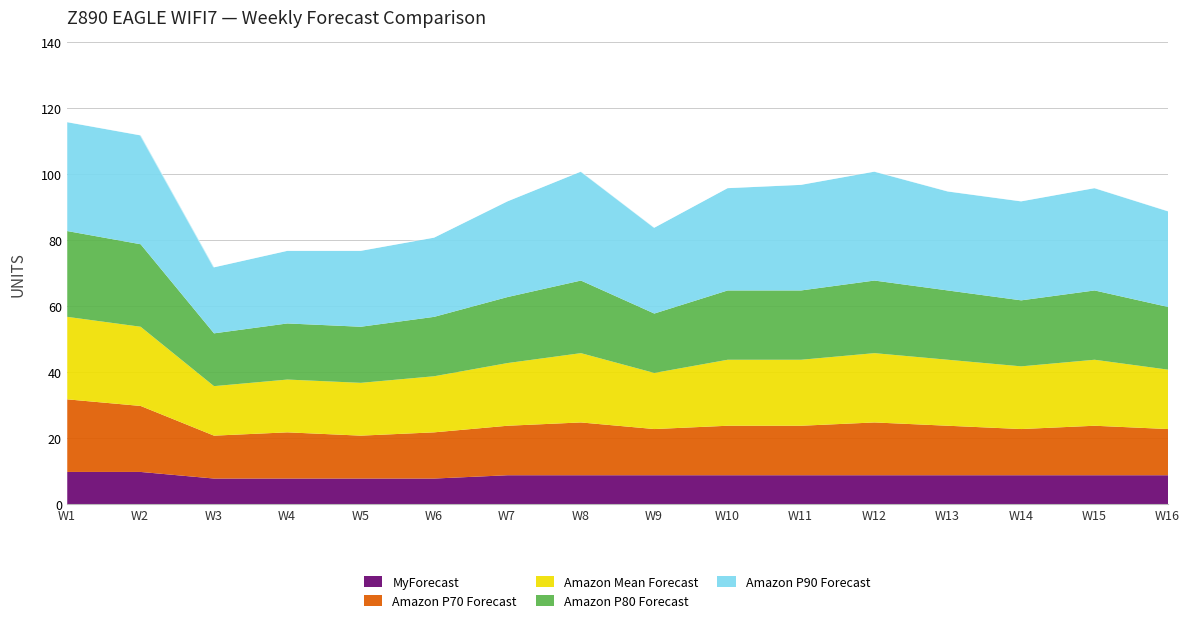

True or false: Amazon P70 Forecast has a value of 14 at 2025-03-16.

True